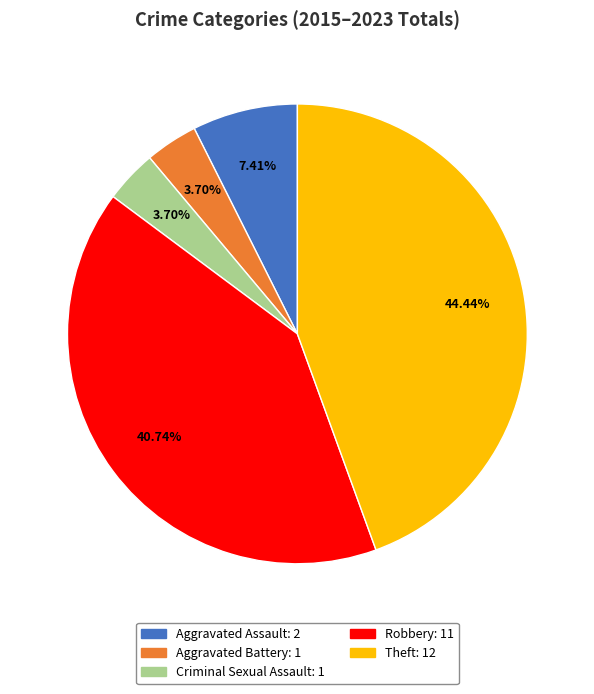

Which has a higher value, Aggravated Assault or Aggravated Battery?

Aggravated Assault